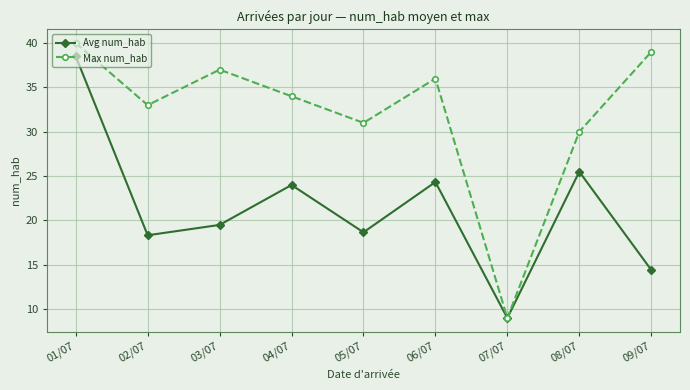

What are all the series names shown in the legend?

Avg num_hab, Max num_hab